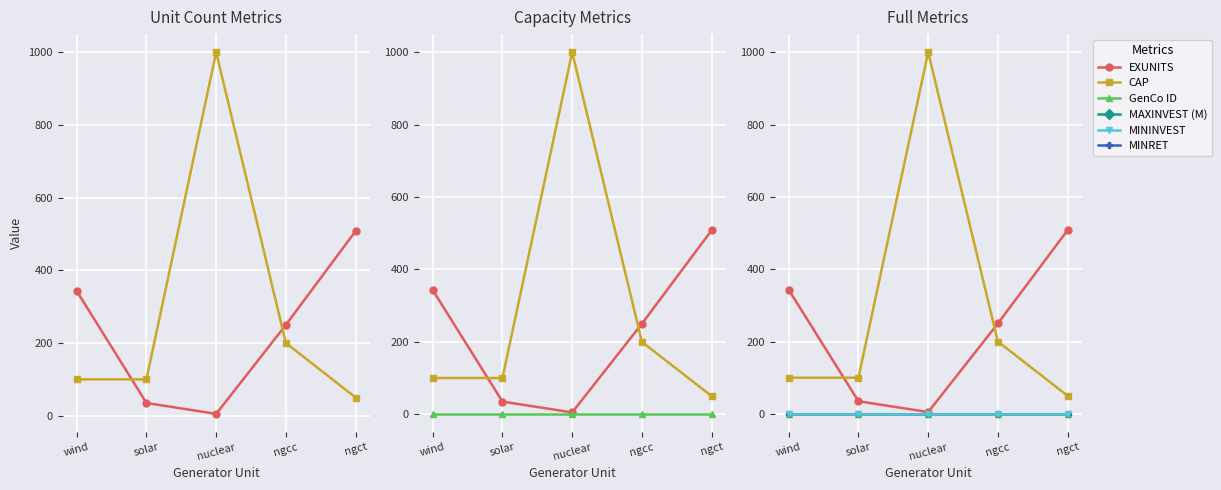

At which label is GenCo ID closest to 1?

wind